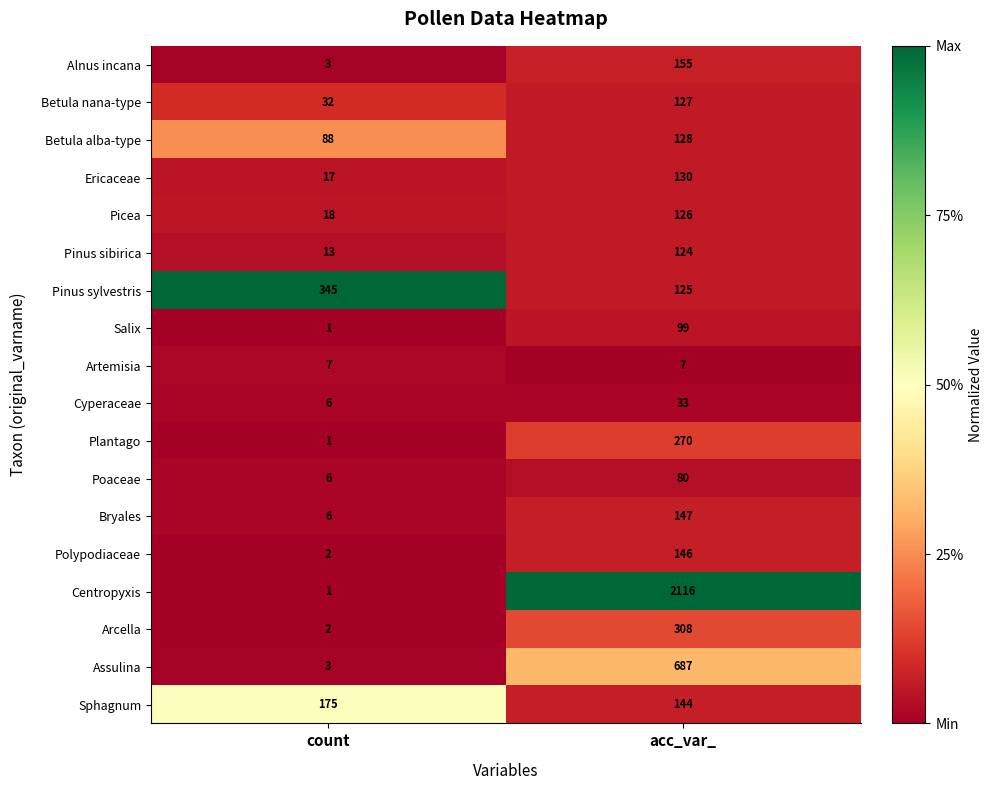

What is the total value across all series at acc_var_?

4952